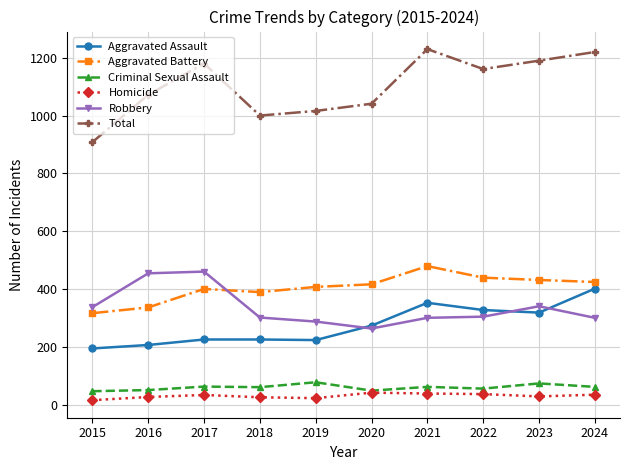

What is the difference between the highest and lowest values at 2022?

1125